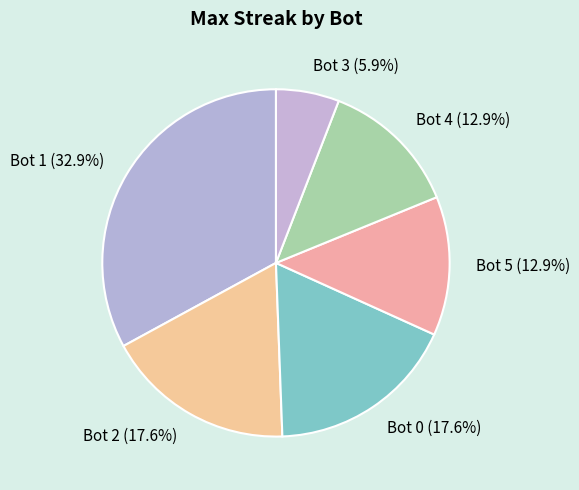

The Bot 0 slice represents 18% of the pie. True or false?

True